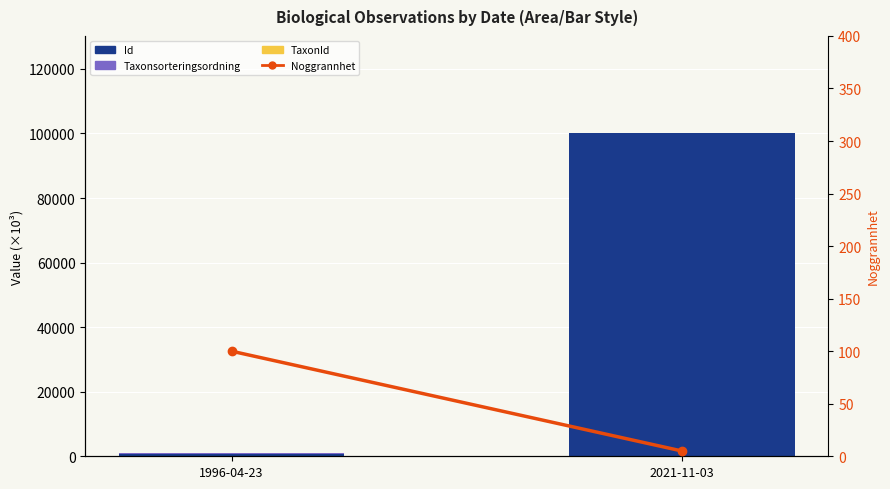

At which label does Noggrannhet reach its minimum?

2021-11-03